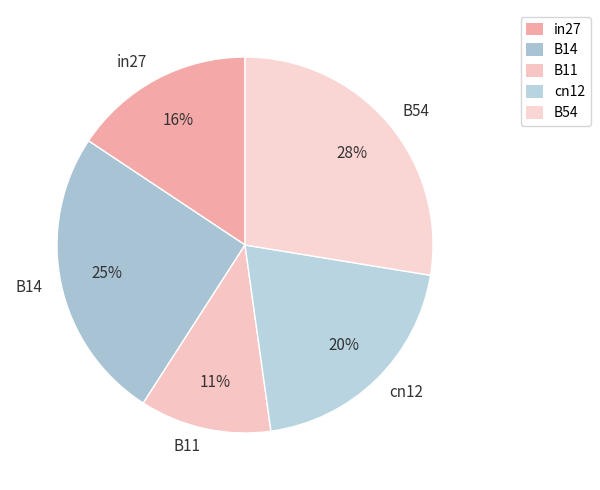

The B54 slice represents 28% of the pie. True or false?

True